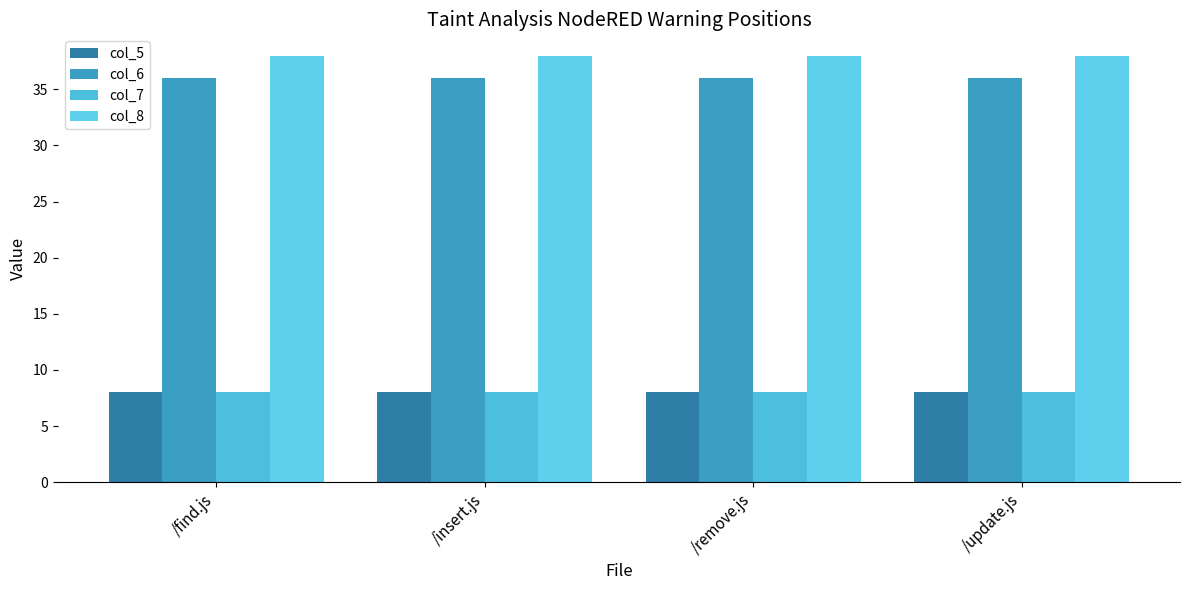

Rank the series by their maximum value, from lowest to highest.

col_5, col_7, col_6, col_8